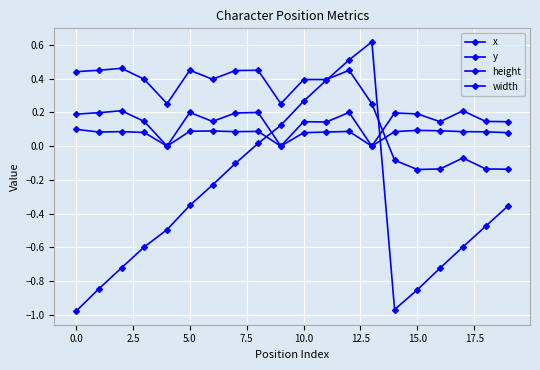

How many lines are shown in the chart?

4